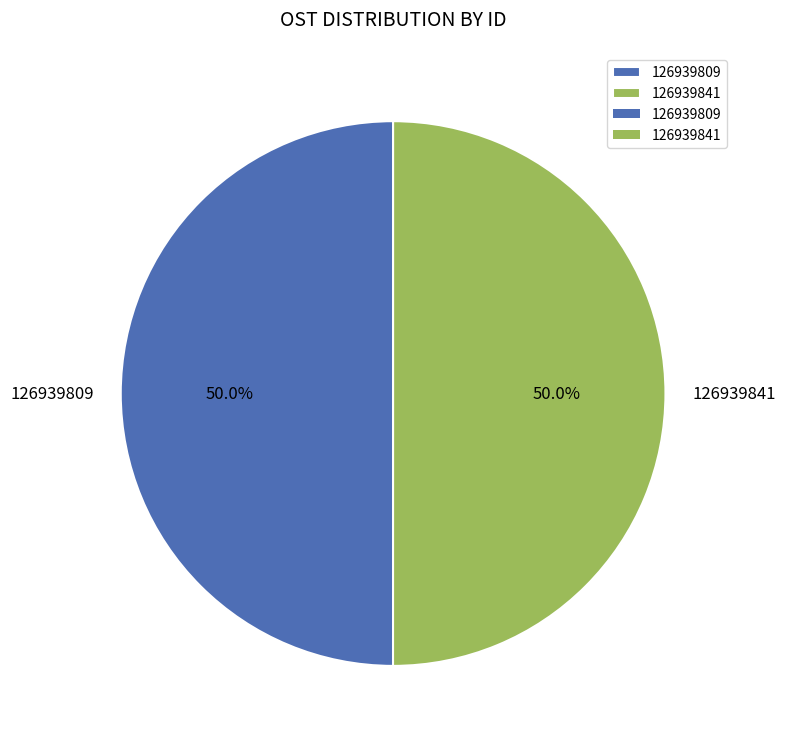

What is the ratio of the value at 126939809 to the value at 126939841?

1.0